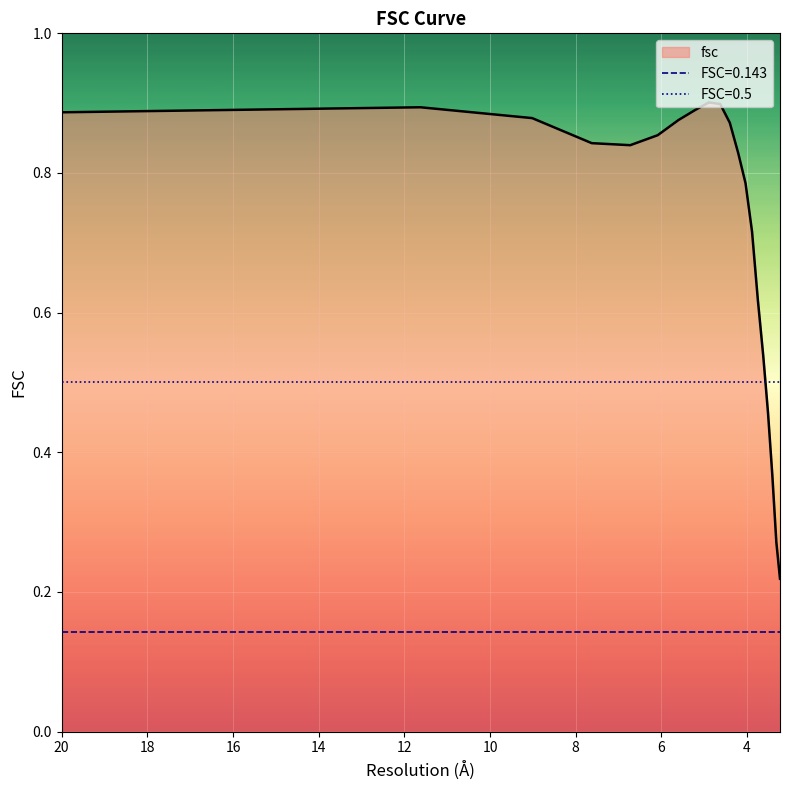

True or false: the data shows 0.9 at 11.6247638744.

True